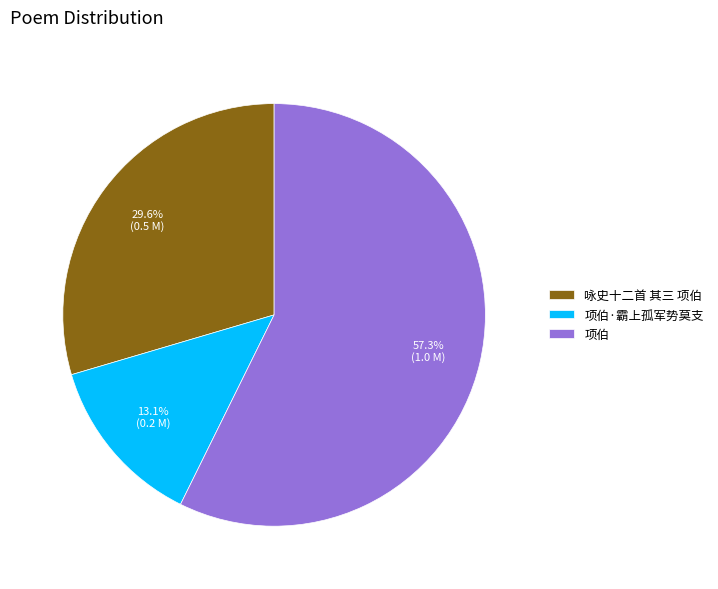

Which has a higher value, 项伯 or 咏史十二首 其三 项伯?

项伯